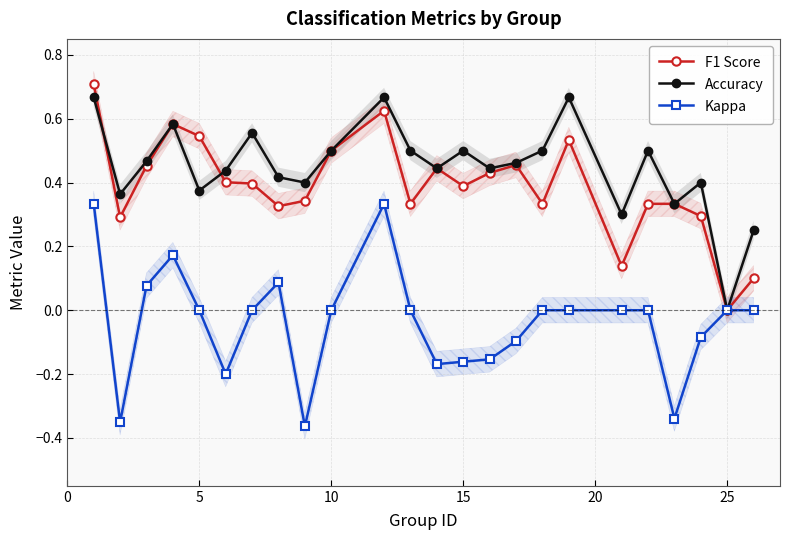

How many interior local valleys does the Kappa series have?

5